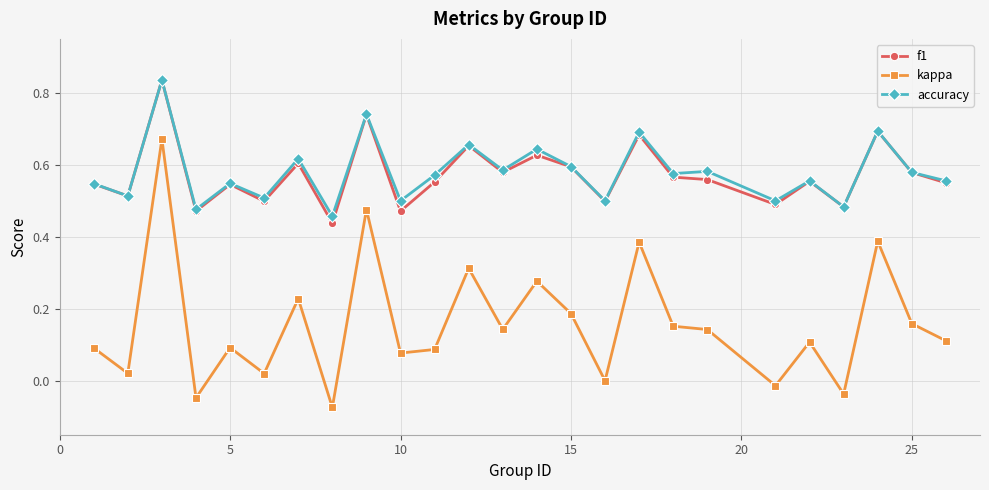

At how many categories does at least one series exceed 0?

25